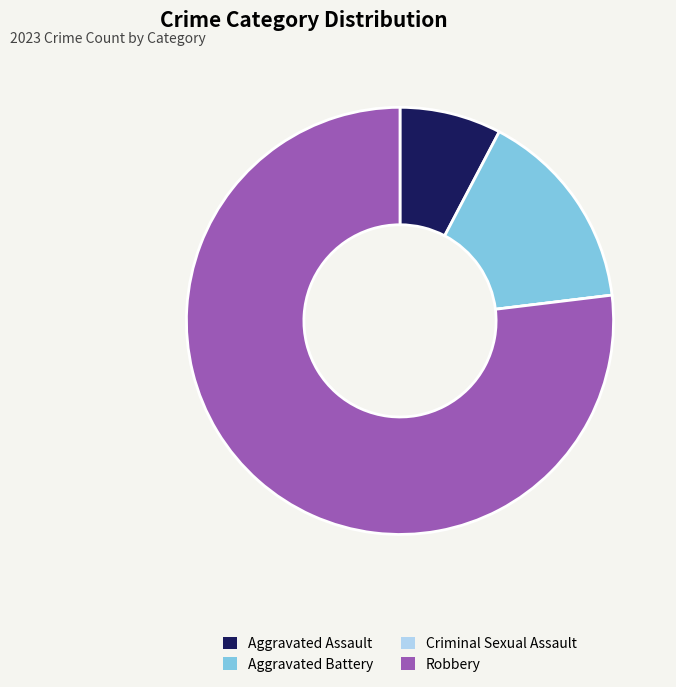

Is there a majority slice in this chart?

Yes